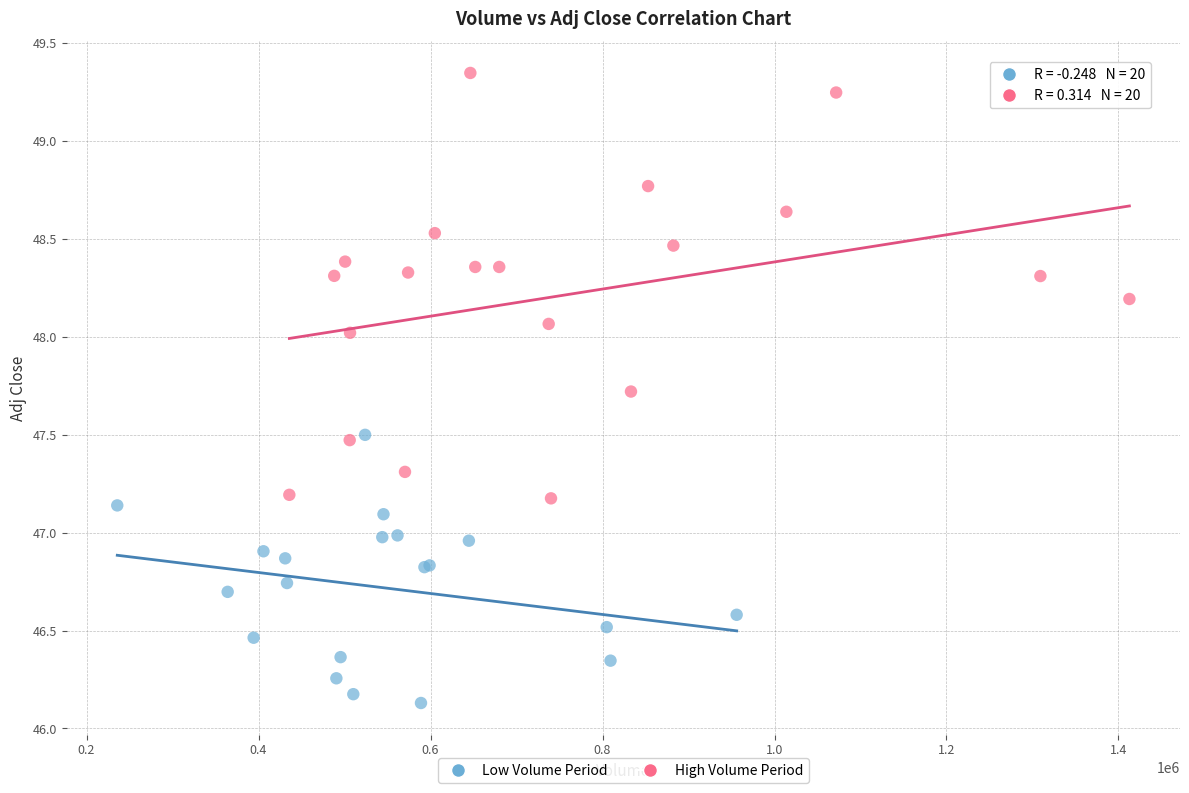

Which series contains the highest Y value?

High Volume Period